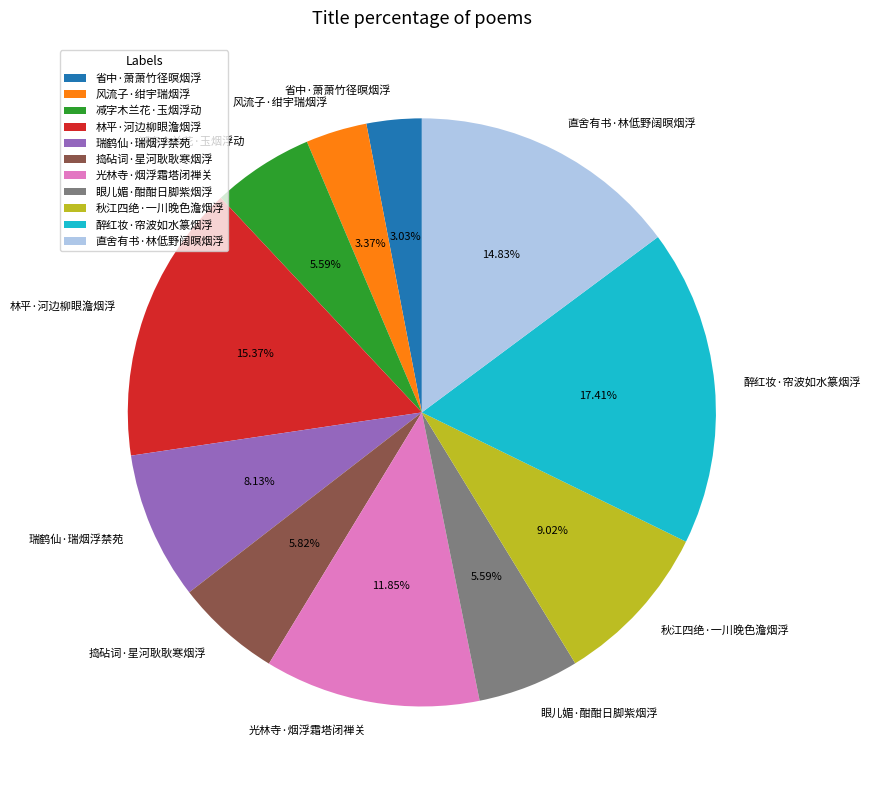

What is the largest slice in the pie chart?

醉红妆·帘波如水篆烟浮